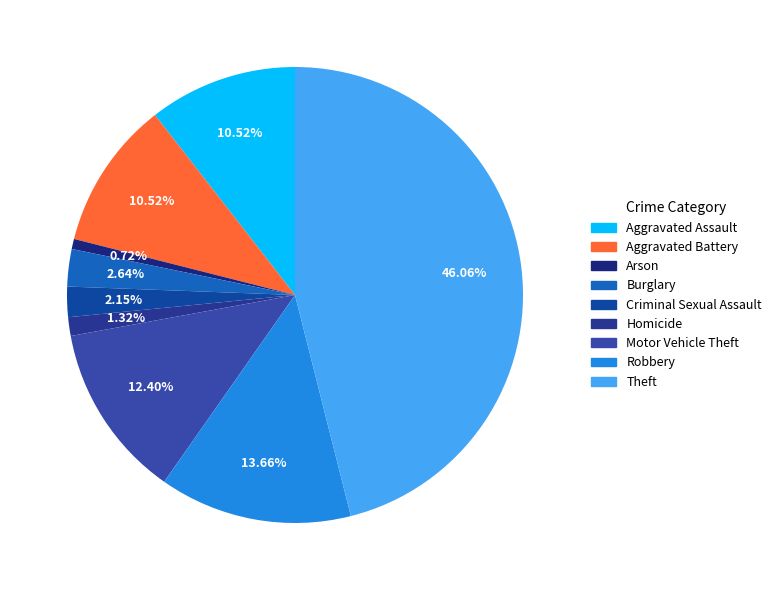

True or false: Motor Vehicle Theft accounts for 1% of the total.

False